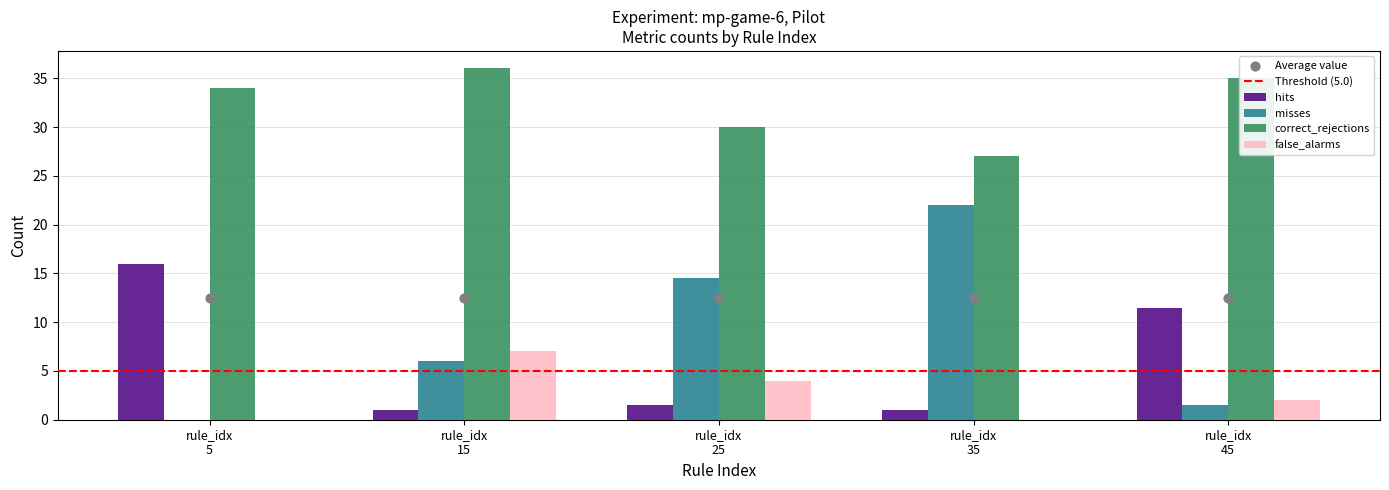

Which series reaches the maximum Y coordinate?

correct_rejections